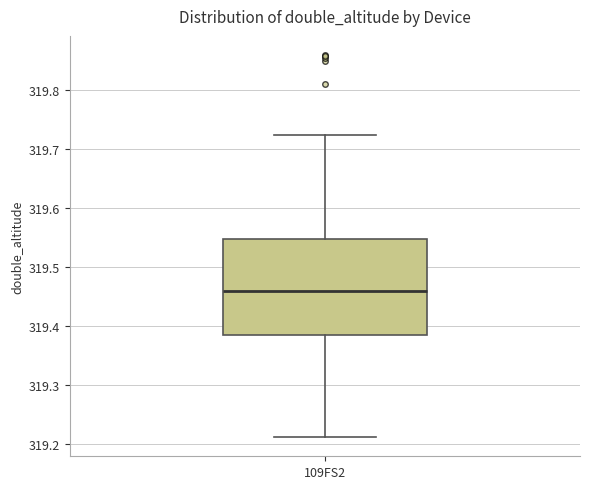

Where does the median line of the box for 109FS2 sit on the y-axis? The values are not printed on the chart, so give them approximately, as read against the axis.

319.46